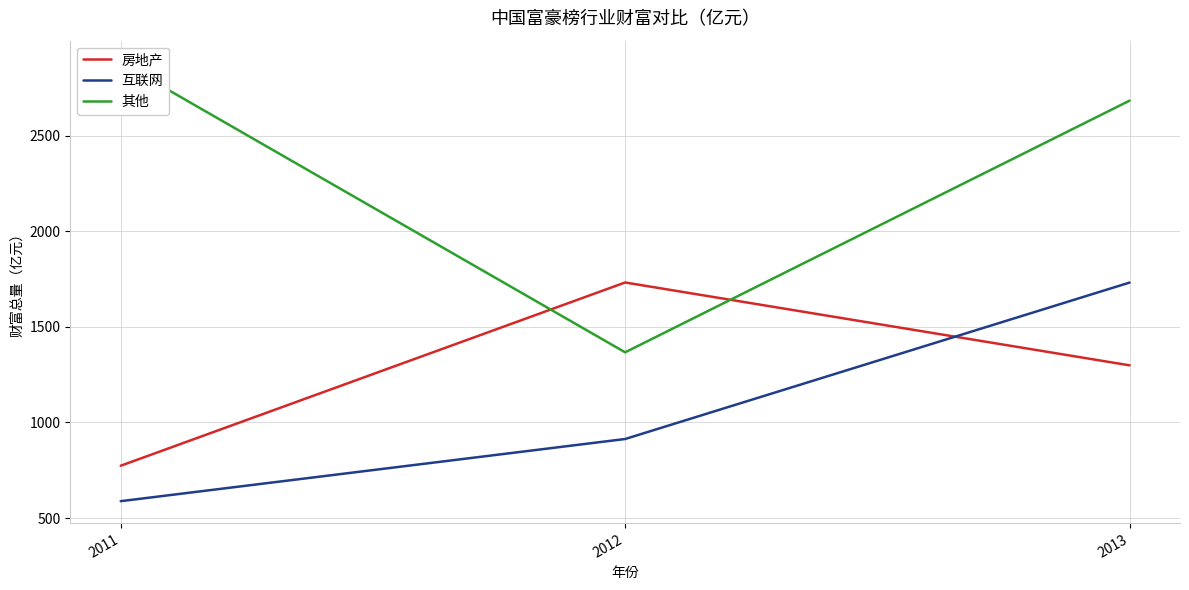

What is the value of the 互联网 point at the 1st from the left?

588.2